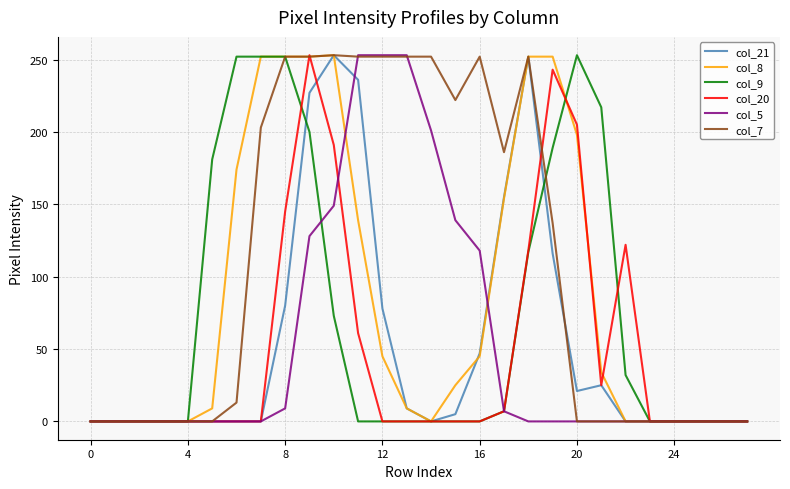

What is the greatest value displayed?

253